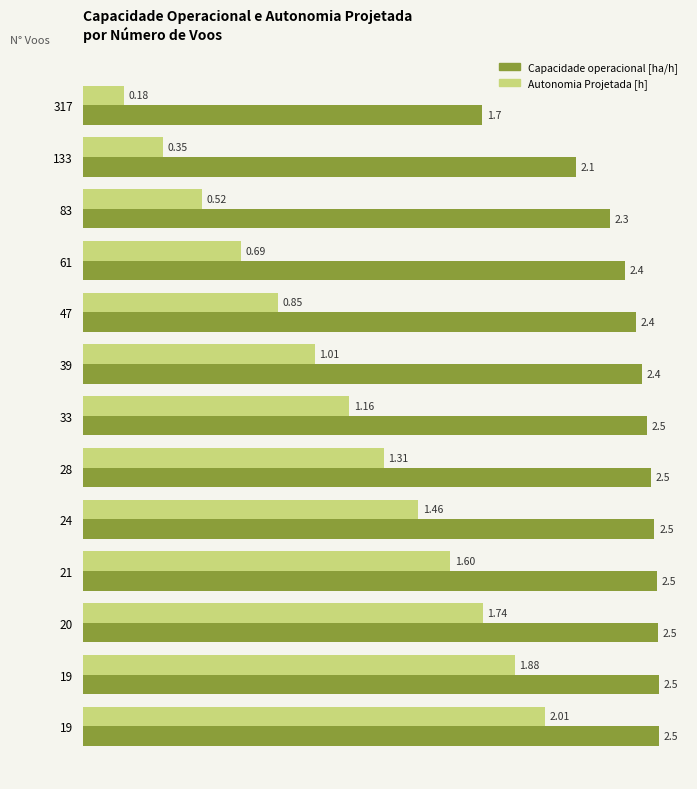

What are all the series names shown in the legend?

Capacidade operacional [ha/h], Autonomia Projetada [h]